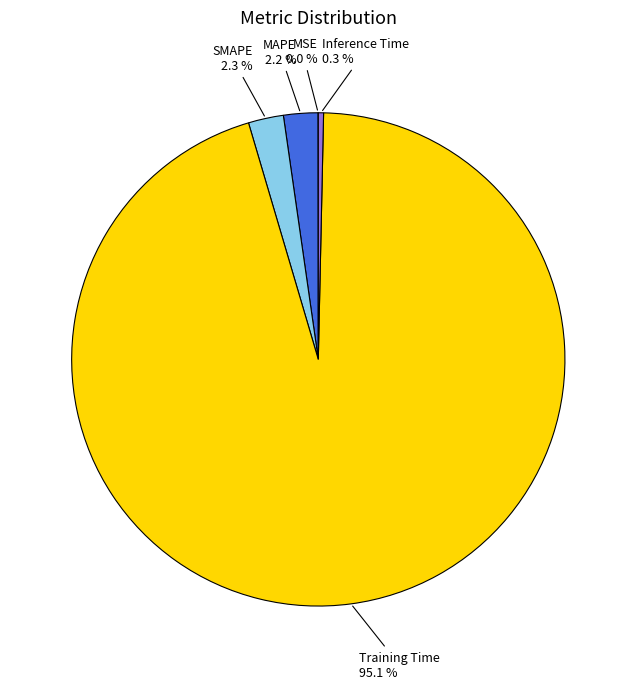

Does Training Time account for over 50% of the chart?

Yes